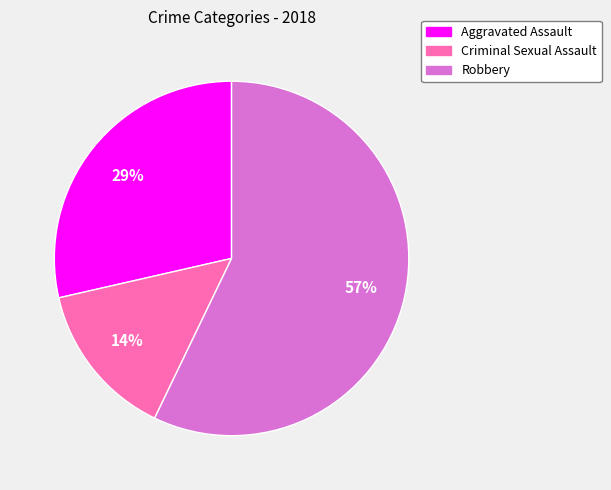

To the nearest percent, what is the combined percentage of Aggravated Assault and Criminal Sexual Assault?

43%